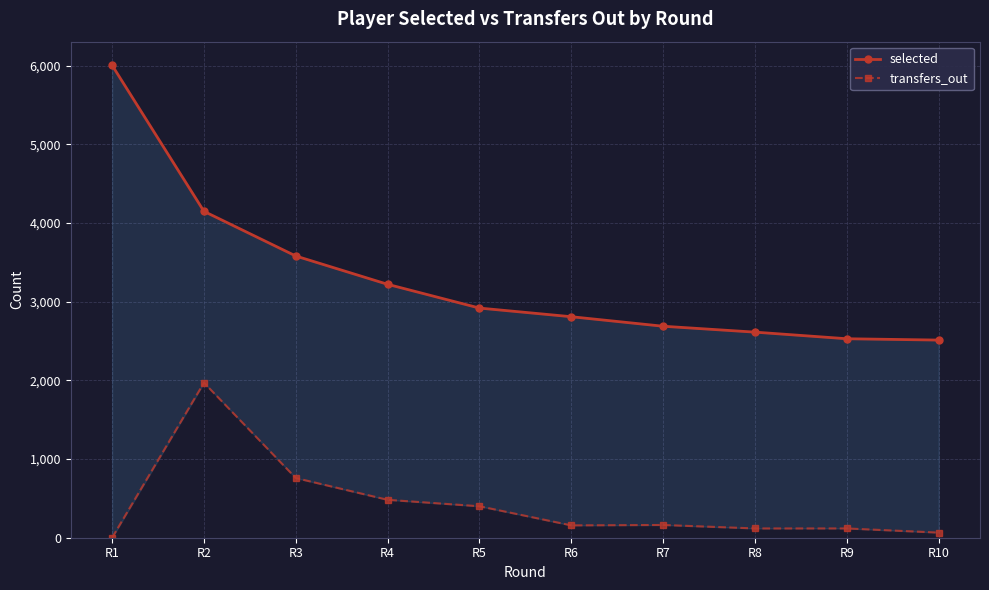

At how many categories does at least one series exceed 4216?

1